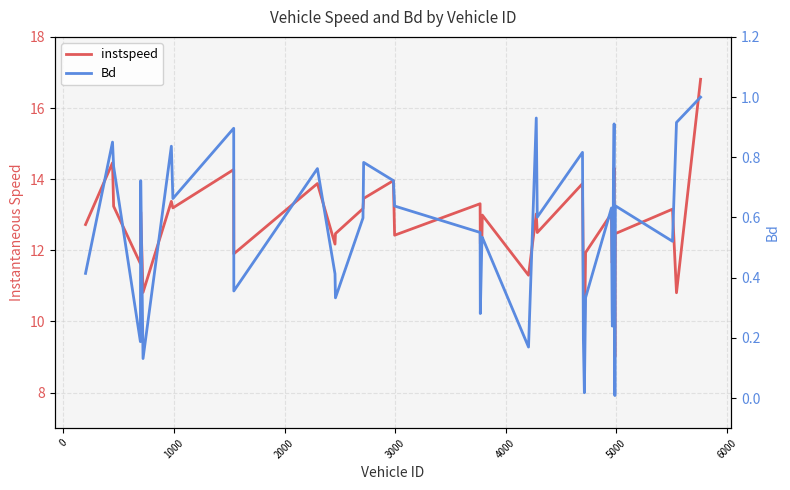

True or false: Bd and instspeed cross at least once.

False